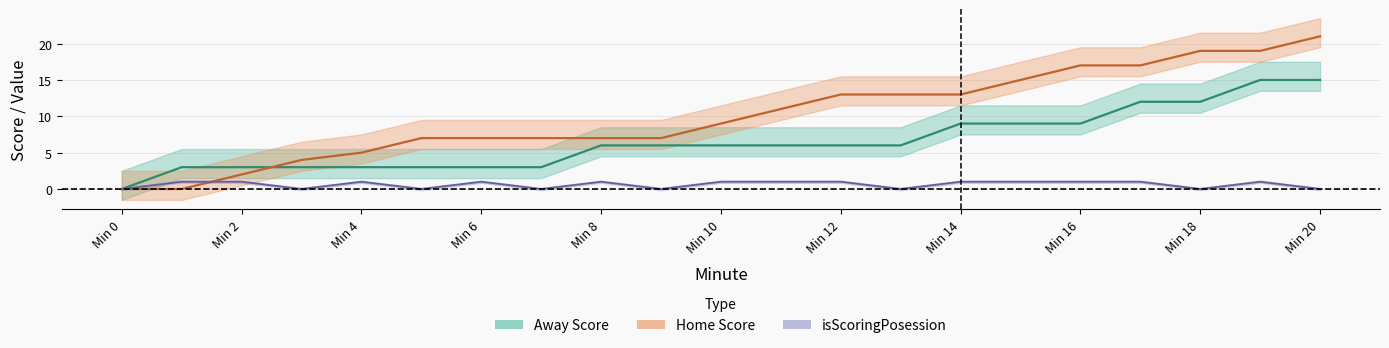

Reading left to right, transcribe all the data shown in this chart.

Away Score: 0	3	3	3	3	3	3	3	6	6	6	6	6	6	9	9	9	12	12	15	15
Home Score: 0	0	2	4	5	7	7	7	7	7	9	11	13	13	13	15	17	17	19	19	21
isScoringPosession: 0	1	1	0	1	0	1	0	1	0	1	1	1	0	1	1	1	1	0	1	0